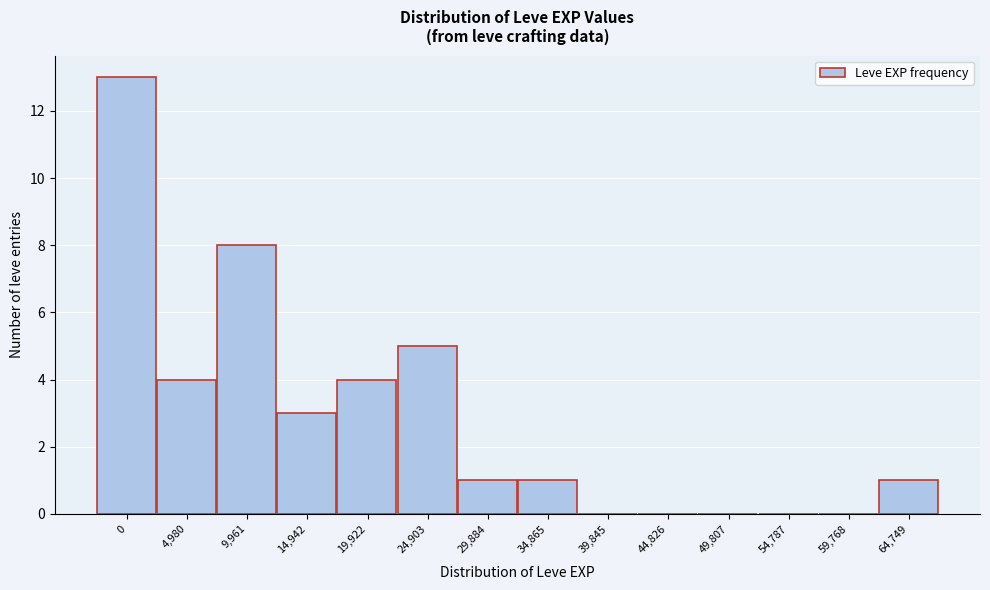

Reading left to right, what are all the values shown in this chart?

0=13	4,980=4	9,961=8	14,942=3	19,922=4	24,903=5	29,884=1	34,865=1	39,845=0	44,826=0	49,807=0	54,787=0	59,768=0	64,749=1